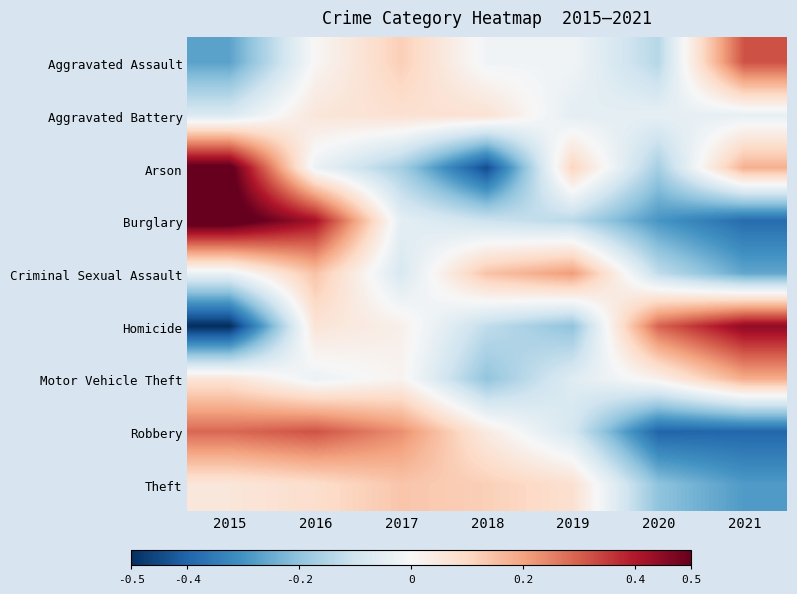

Reading right to left, extract all data points from this chart.

Aggravated Assault: 2021=0.3	2020=-0.1	2019=-0.0	2018=-0.0	2017=0.1	2016=0.0	2015=-0.3
Aggravated Battery: 2021=-0.0	2020=-0.0	2019=-0.1	2018=0.1	2017=0.1	2016=0.1	2015=-0.1
Arson: 2021=0.2	2020=-0.2	2019=0.1	2018=-0.4	2017=-0.2	2016=-0.0	2015=0.5
Burglary: 2021=-0.4	2020=-0.3	2019=-0.1	2018=-0.1	2017=-0.0	2016=0.4	2015=0.5
Criminal Sexual Assault: 2021=-0.3	2020=-0.1	2019=0.2	2018=0.1	2017=-0.1	2016=0.1	2015=-0.0
Homicide: 2021=0.4	2020=0.3	2019=-0.2	2018=-0.1	2017=0.0	2016=0.1	2015=-0.5
Motor Vehicle Theft: 2021=0.2	2020=0.0	2019=-0.1	2018=-0.2	2017=0.0	2016=-0.0	2015=0.1
Robbery: 2021=-0.4	2020=-0.4	2019=-0.1	2018=0.0	2017=0.2	2016=0.3	2015=0.3
Theft: 2021=-0.3	2020=-0.2	2019=0.1	2018=0.1	2017=0.1	2016=0.1	2015=0.1